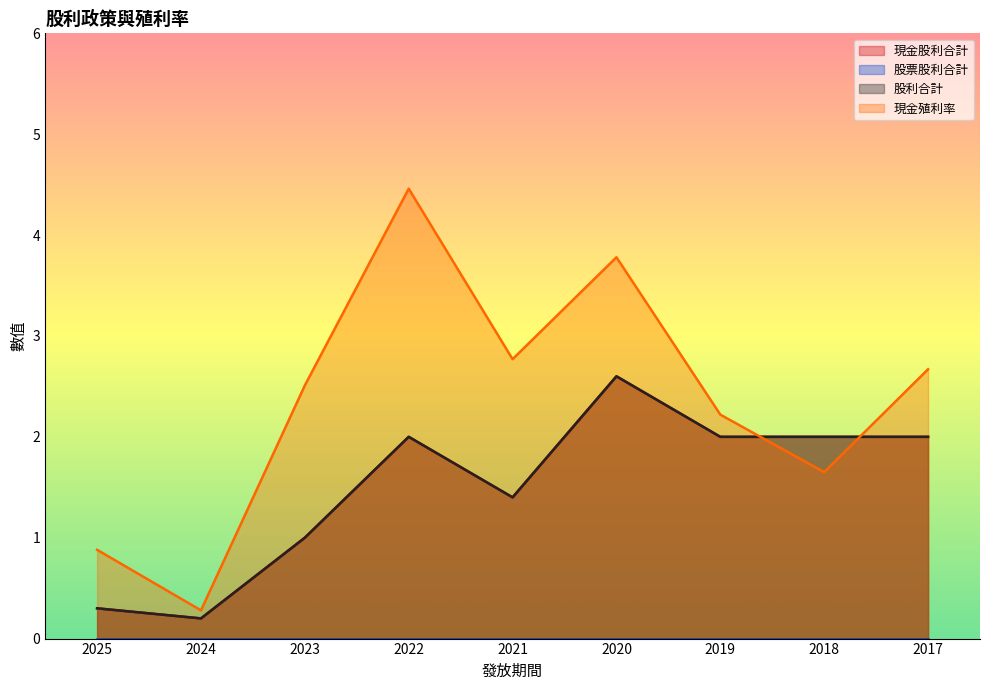

What is the difference between the maximum and minimum values in the 現金股利合計 series?

2.4